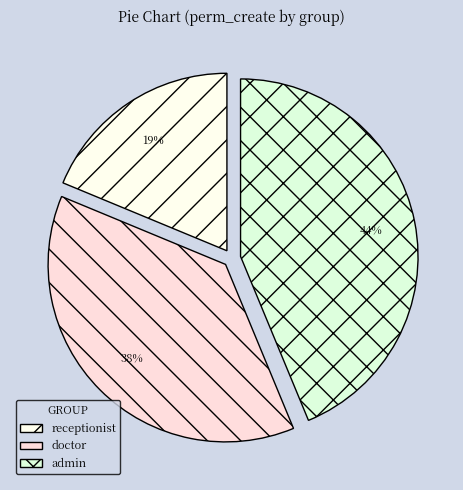

To the nearest percent, what is the difference between the largest and smallest slice percentages?

25%